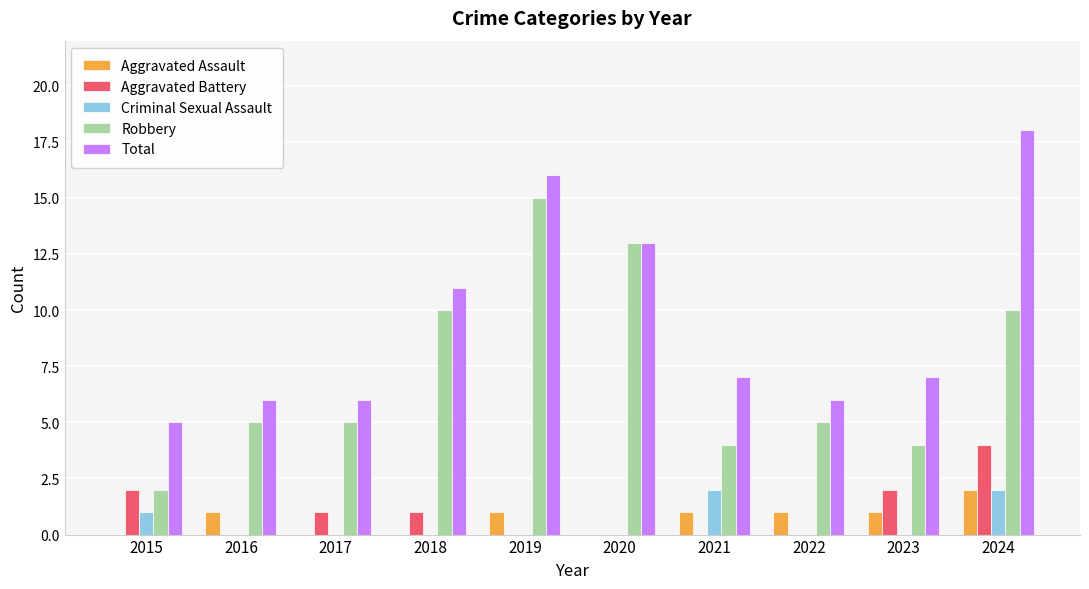

What are all the series names shown in the legend?

Aggravated Assault, Aggravated Battery, Criminal Sexual Assault, Robbery, Total